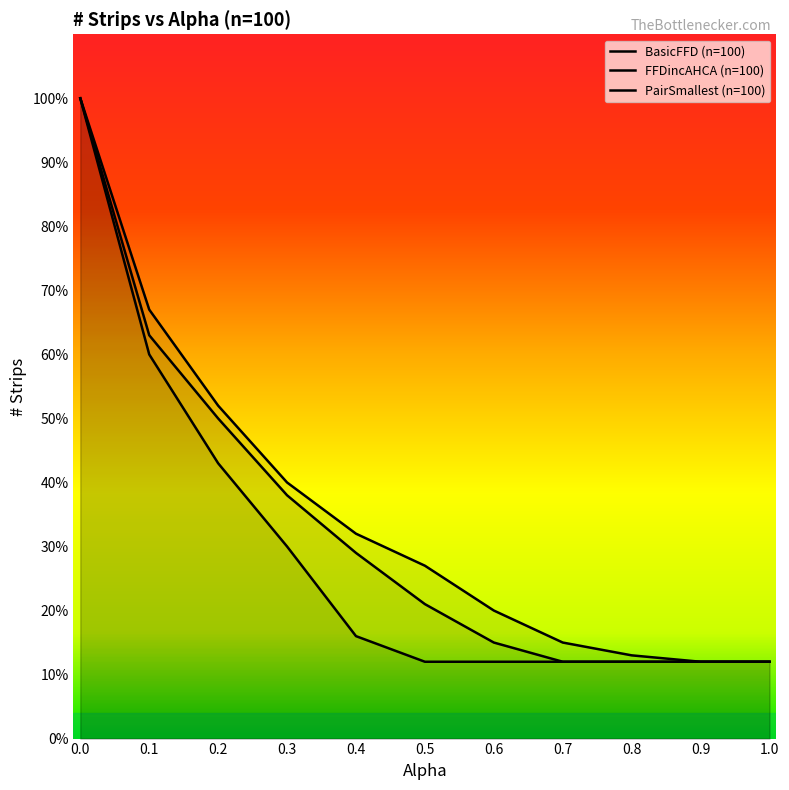

Which series has the widest spread of values?

BasicFFD (n=100)